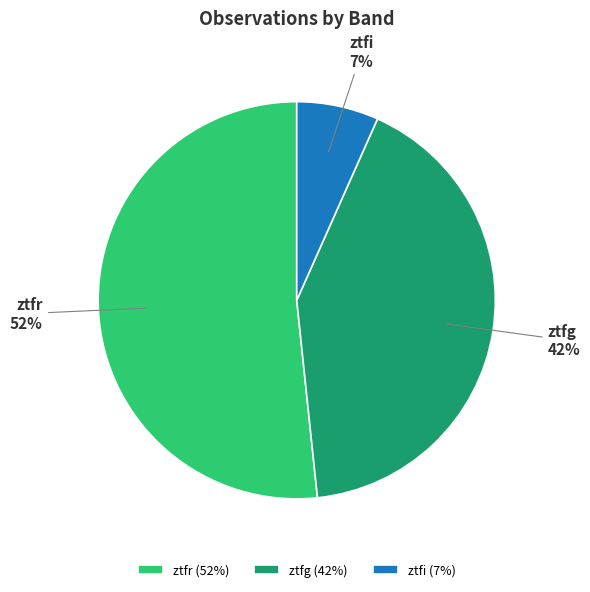

Do ztfg and ztfi together represent more than half of the pie?

No